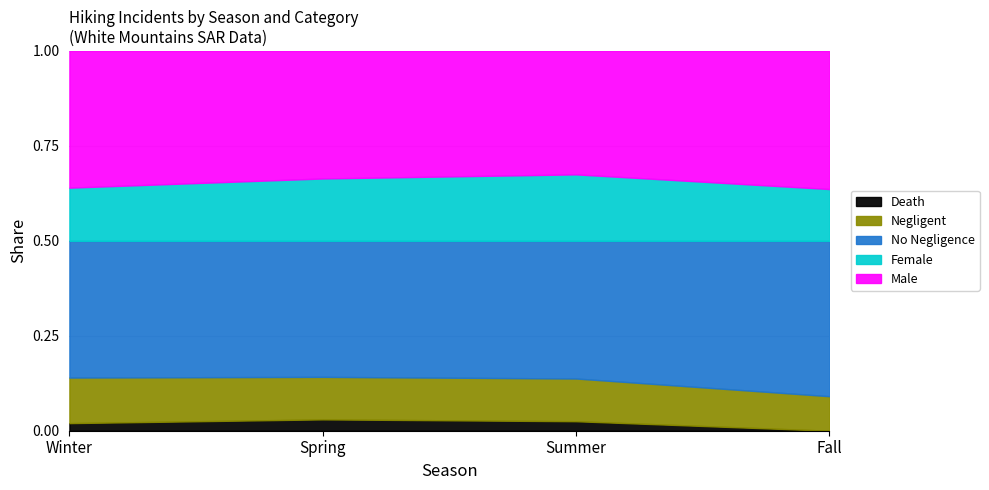

What is the total value across all series at Summer?

1.0